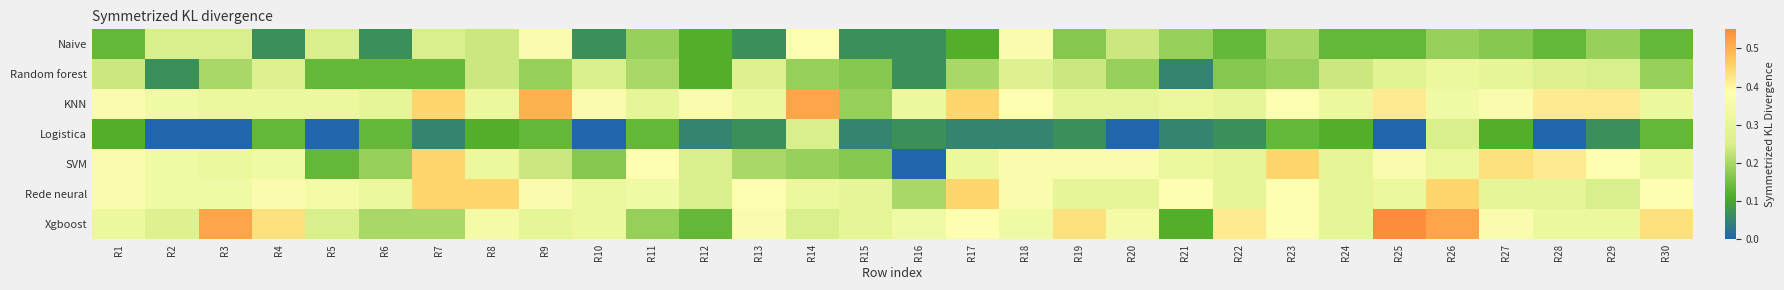

Which has a higher value, R29 or R13?

R29